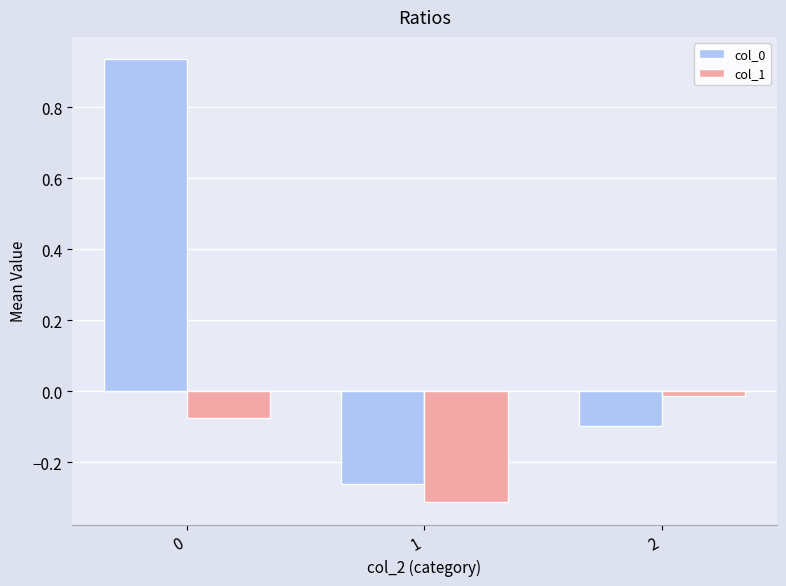

What is the difference between the maximum and minimum values in the col_0 series?

1.2